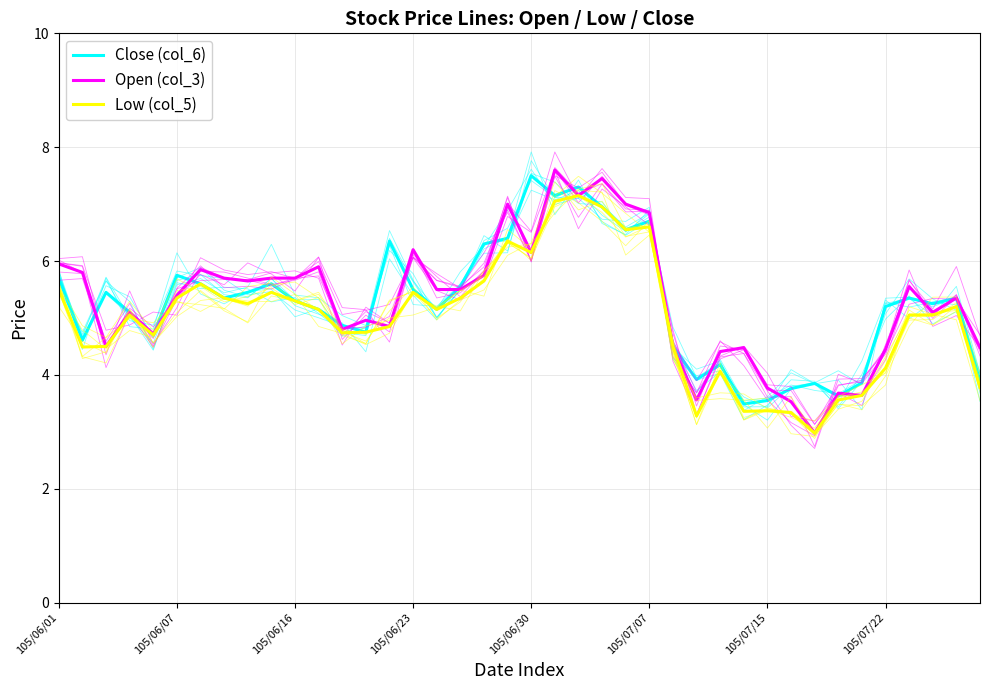

The Open (col_3) series shows 4.5 at 29. True or false?

True